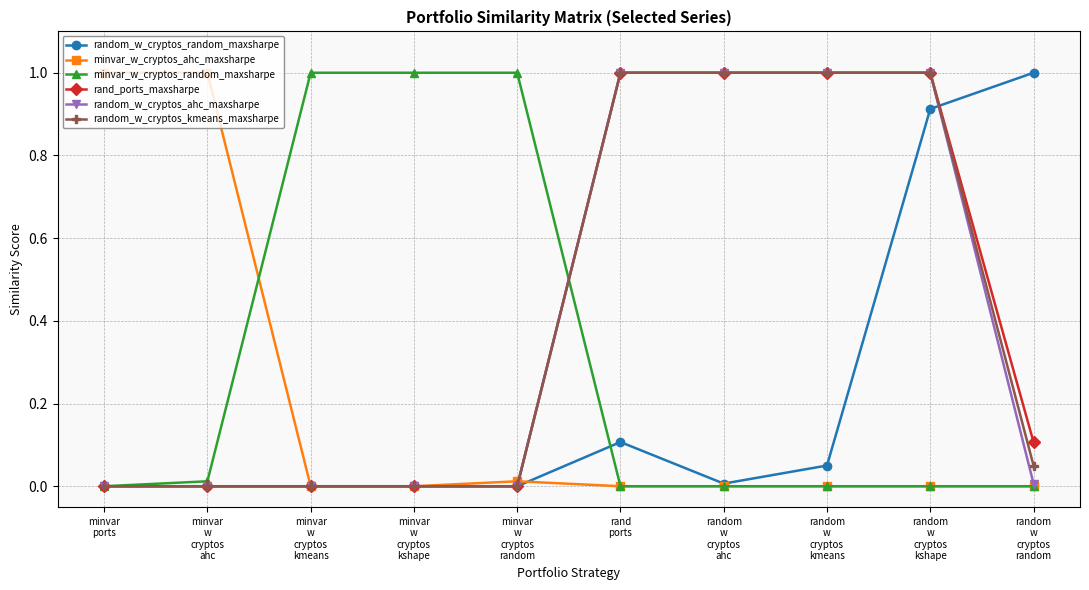

What is the difference between the maximum and minimum values in the minvar_w_cryptos_ahc_maxsharpe series?

1.0